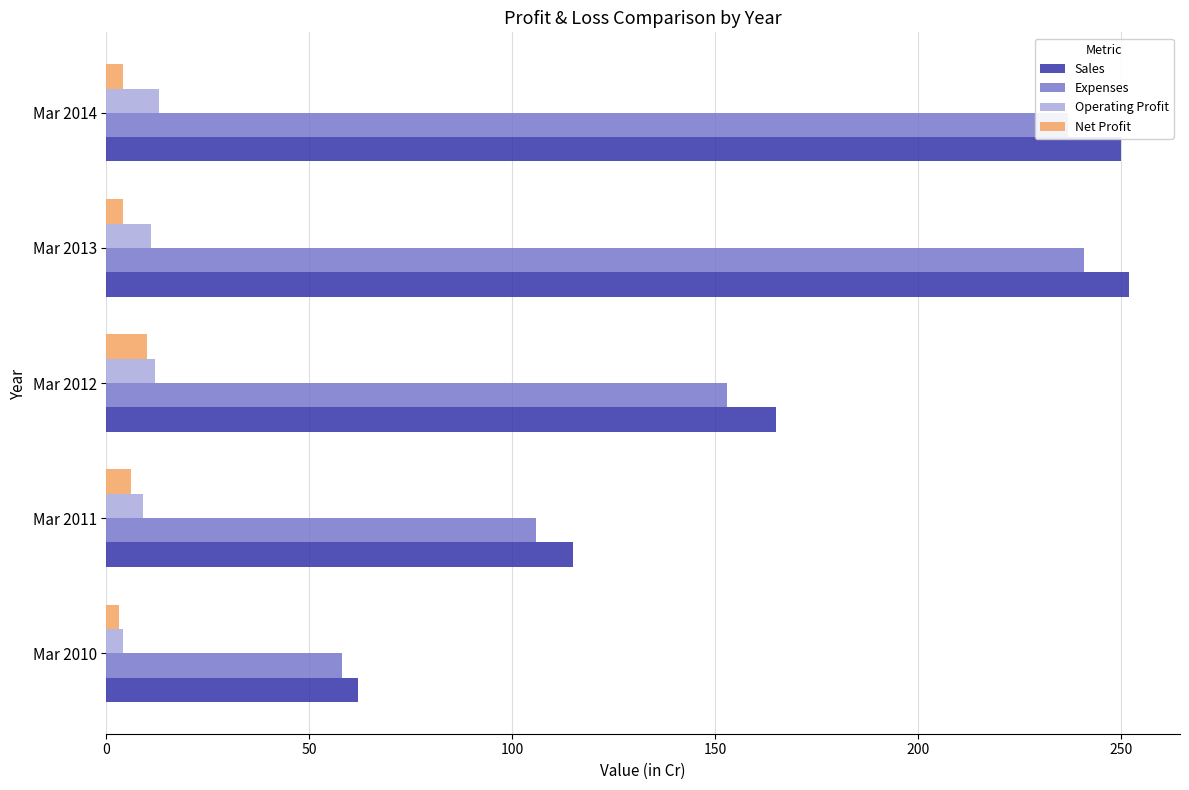

What is the greatest value displayed?

252